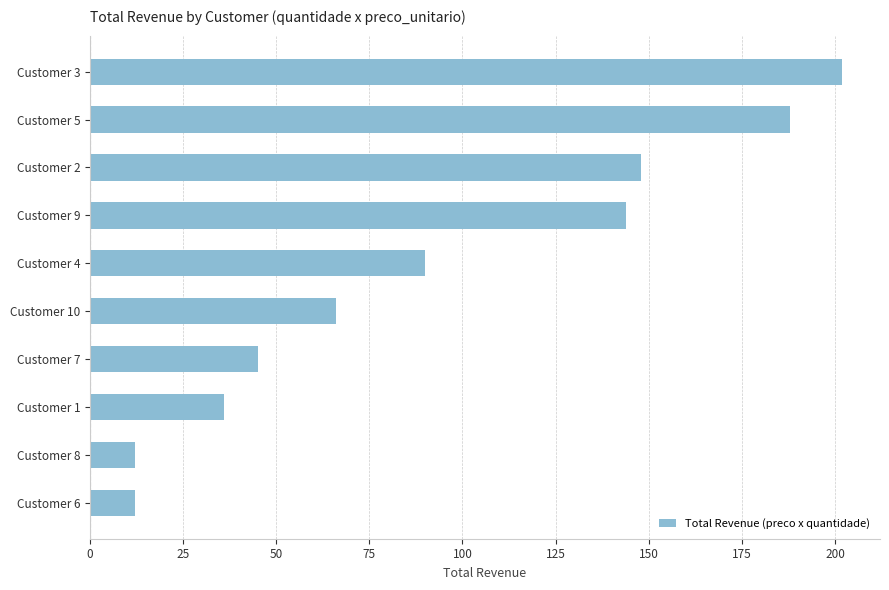

Reading bottom to top, transcribe all the data shown in this chart.

Customer 6=12	Customer 8=12	Customer 1=36	Customer 7=45	Customer 10=66	Customer 4=90	Customer 9=144	Customer 2=148	Customer 5=188	Customer 3=202